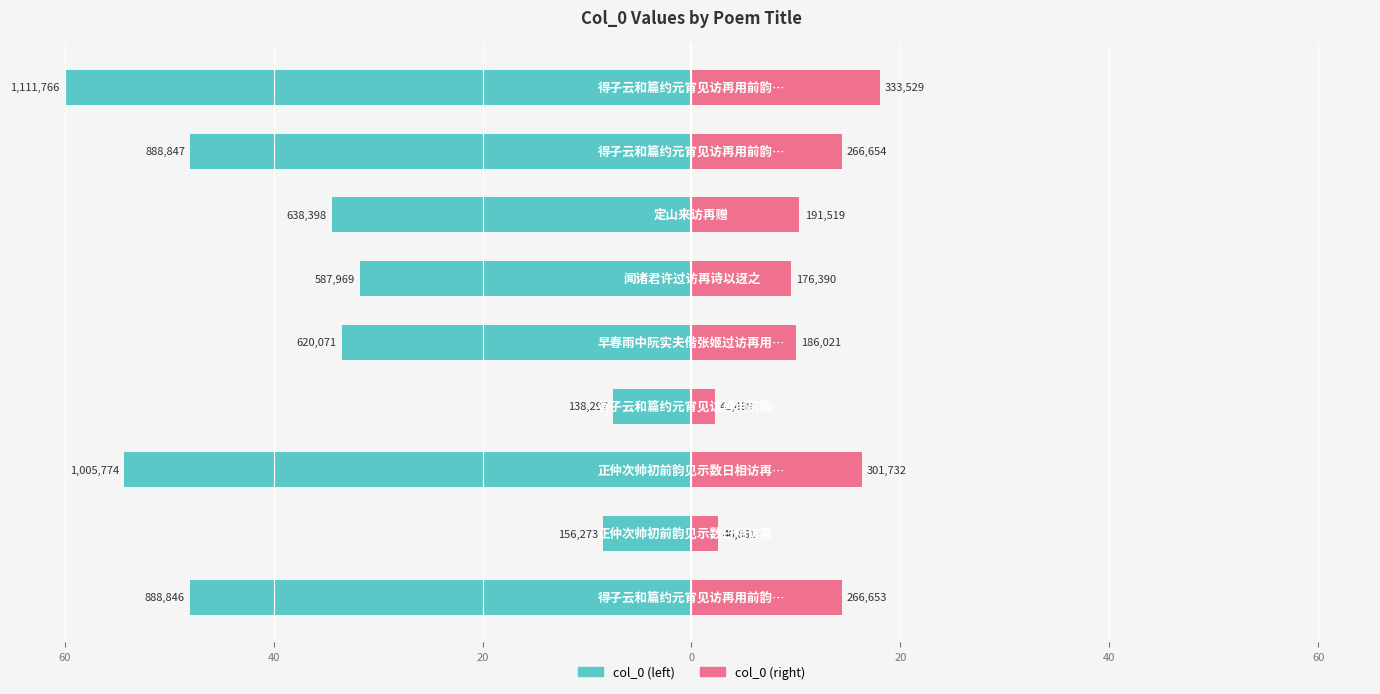

How many values in the col_0 (right) series are below 10?

3